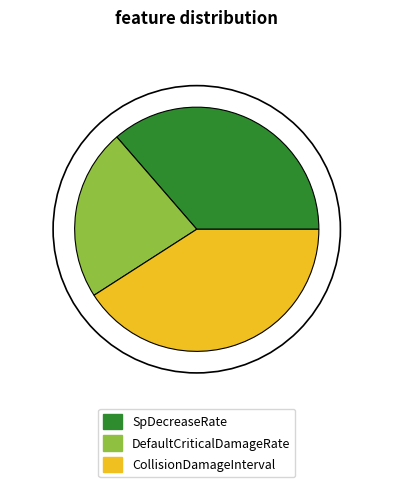

Count the number of slices in the pie.

3